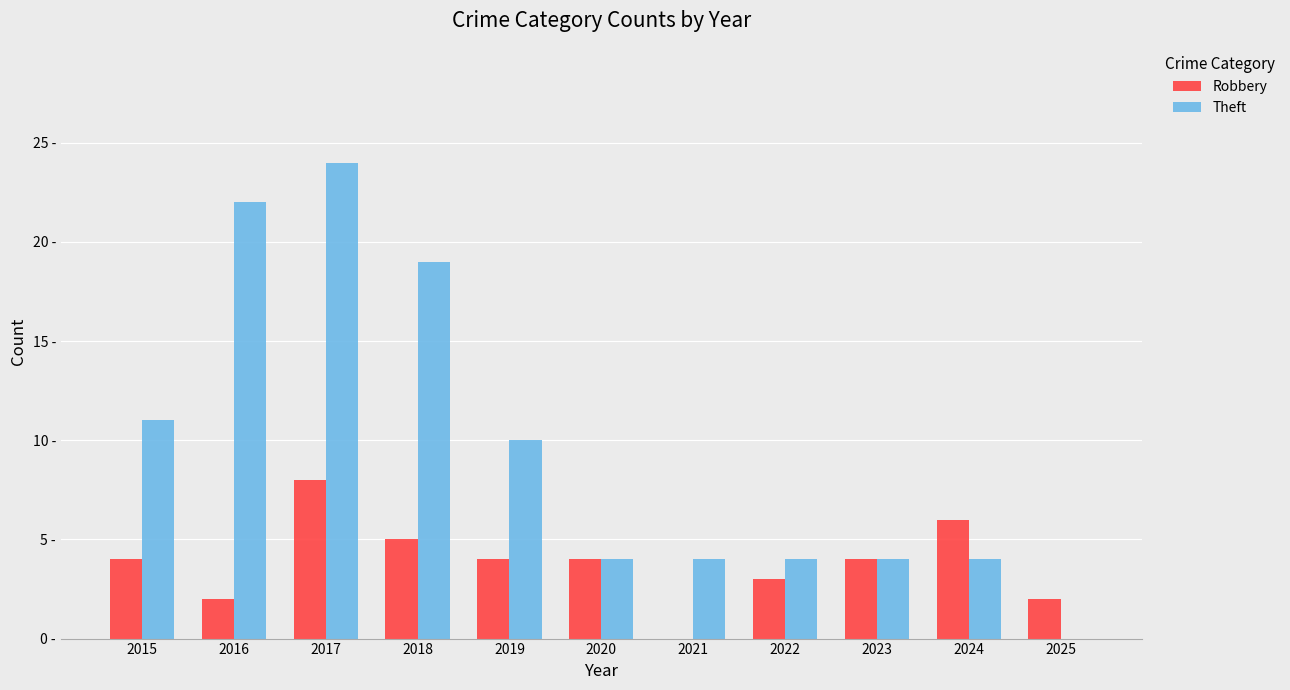

Rank the series by their maximum value, from highest to lowest.

Theft, Robbery